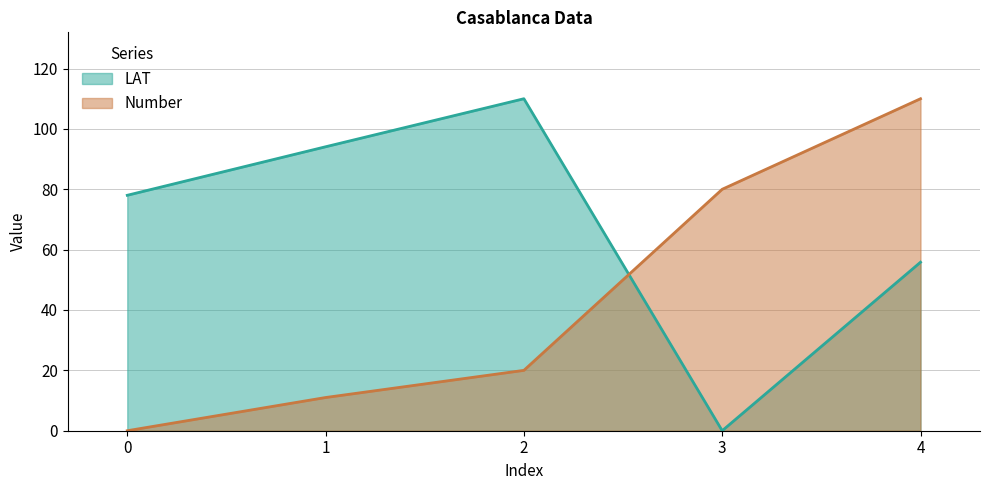

Between 2 and 0, which is larger?

2